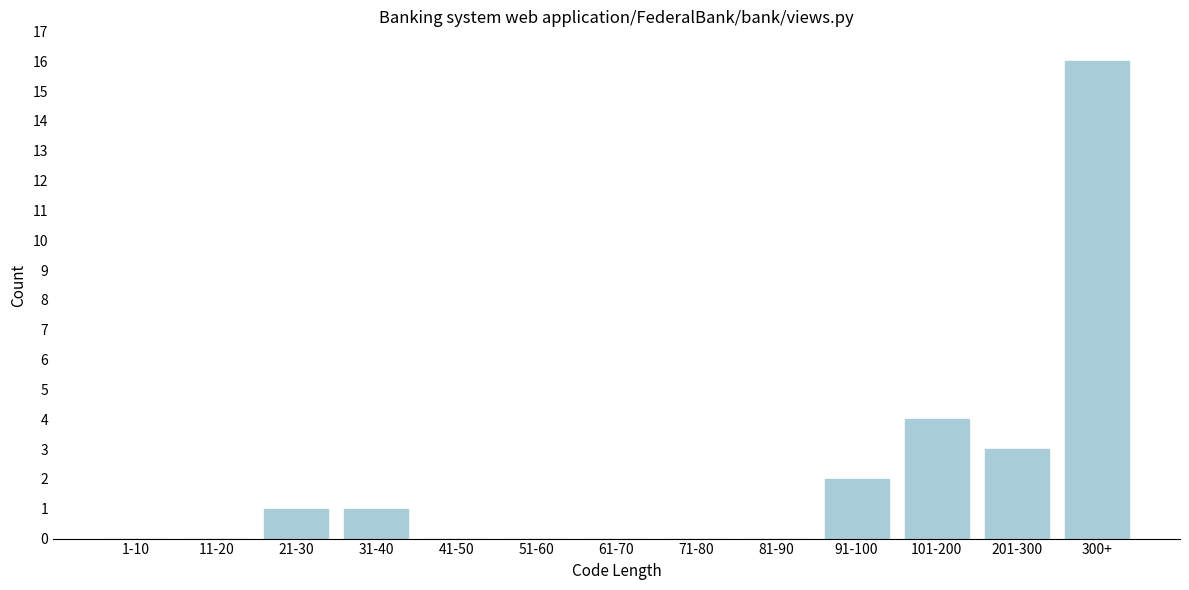

Reading left to right, list all the values displayed in this chart.

1-10=0	11-20=0	21-30=1	31-40=1	41-50=0	51-60=0	61-70=0	71-80=0	81-90=0	91-100=2	101-200=4	201-300=3	300+=16